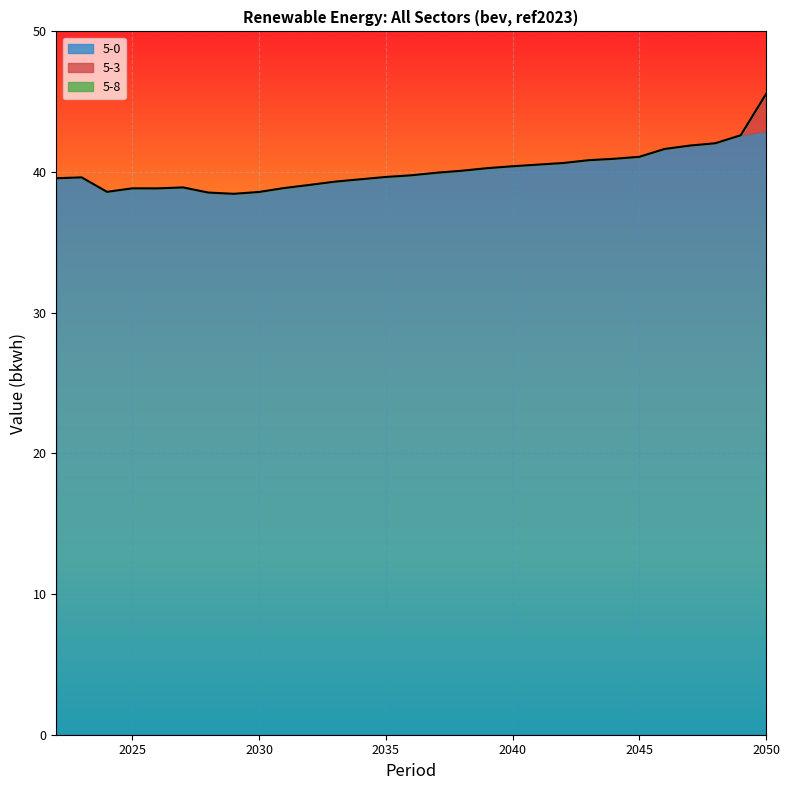

At which label does 5-3 reach its peak?

2050